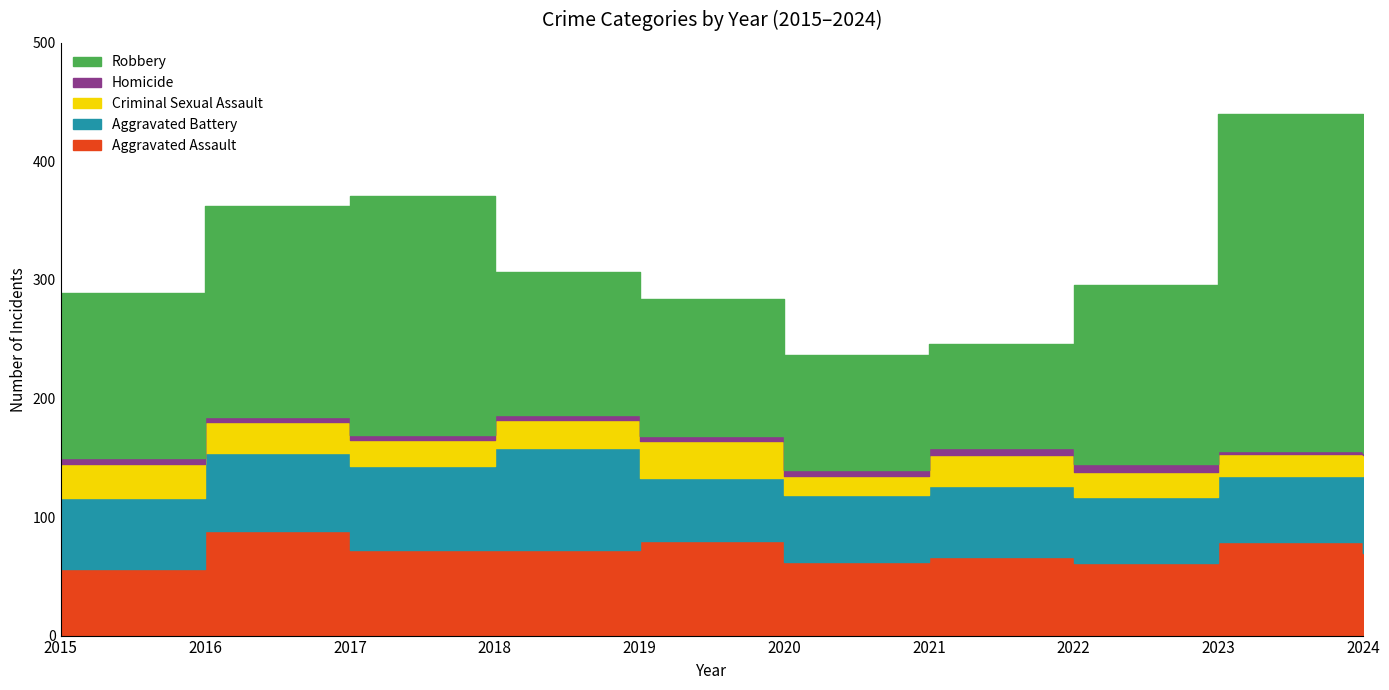

What is the difference between the maximum and minimum values in the Aggravated Assault series?

32